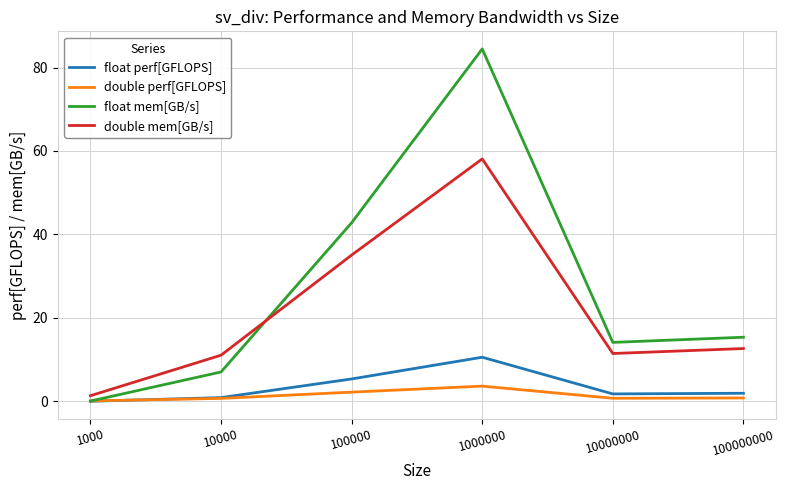

Which series changed the most between 10000 and 1000000?

float mem[GB/s]